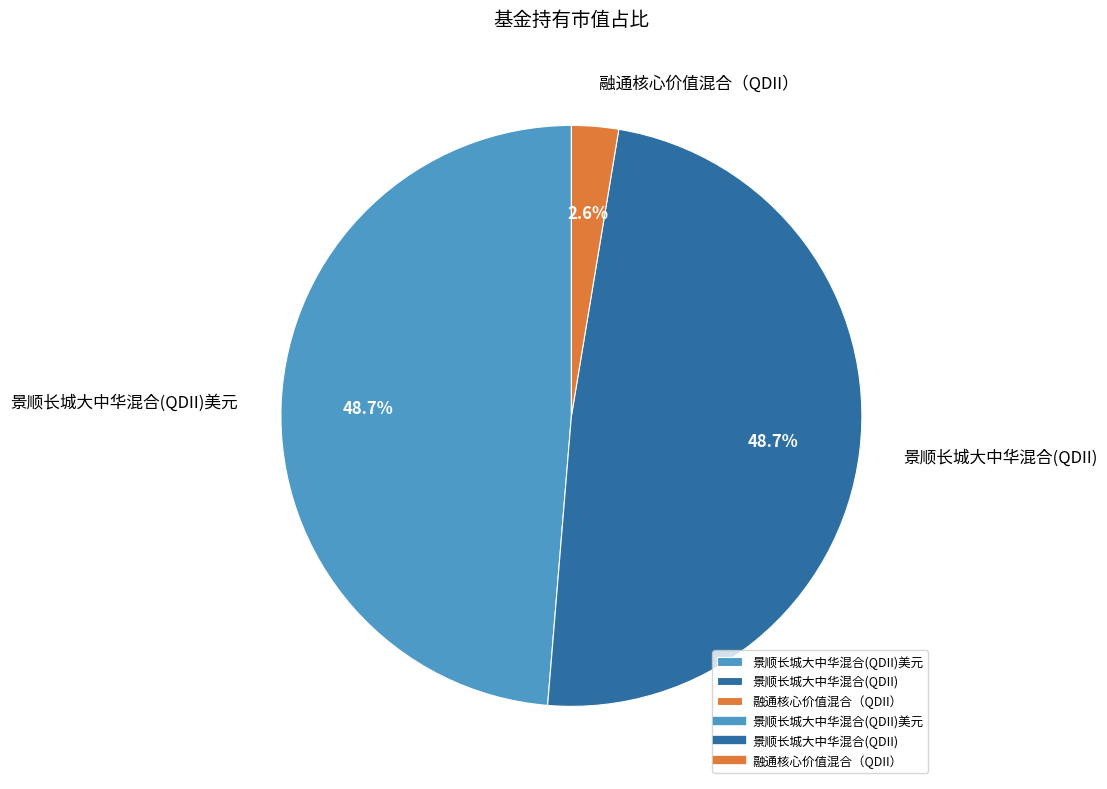

True or false: 景顺长城大中华混合(QDII)美元 accounts for 34% of the total.

False